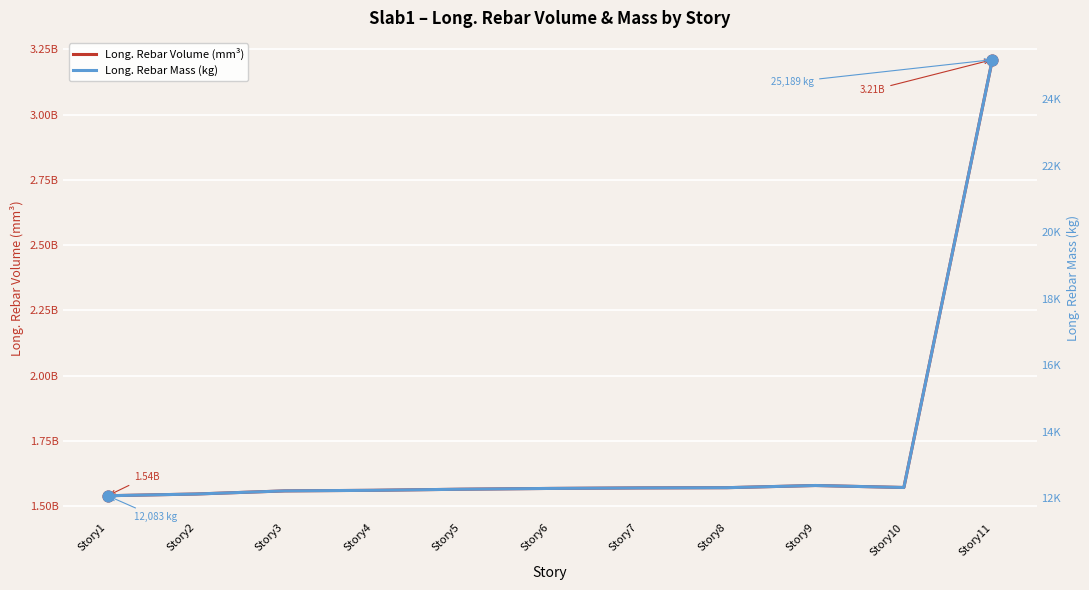

At which category is the sum across all series the highest?

Story11